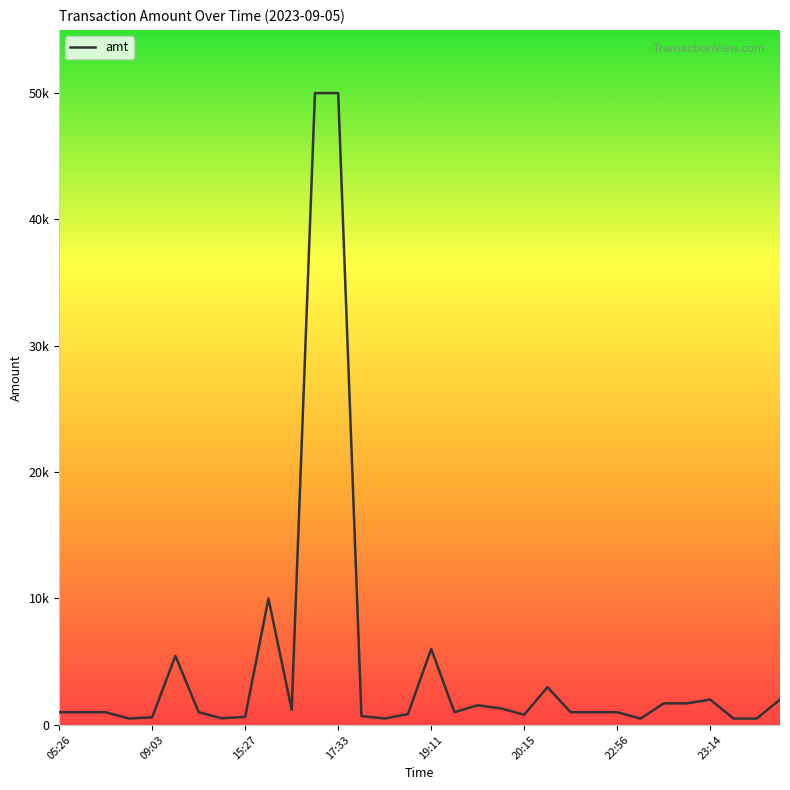

Does the chart display data point markers on the line(s)?

No